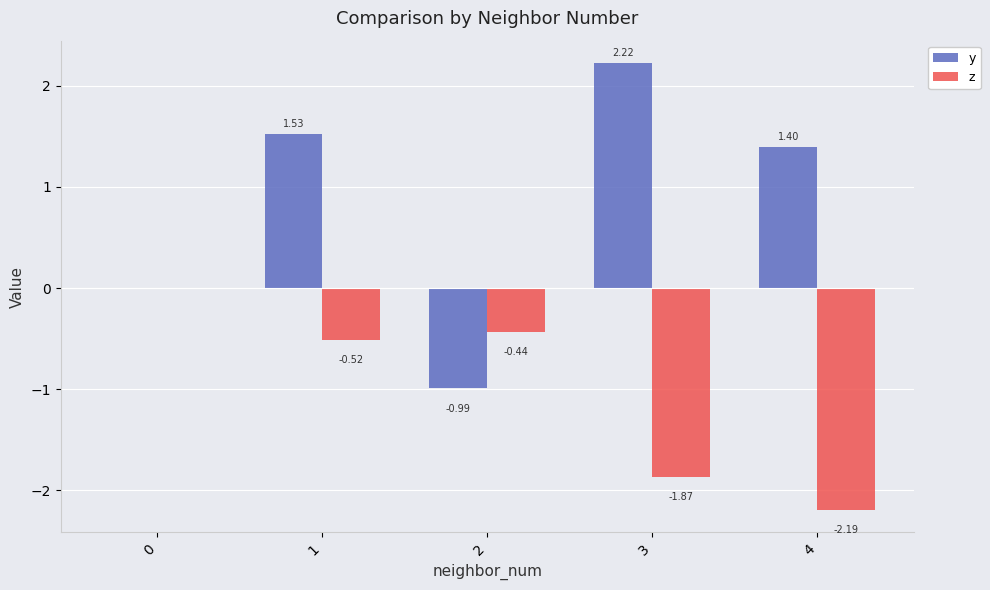

True or false: z has a value of -0.2 at 2.

False